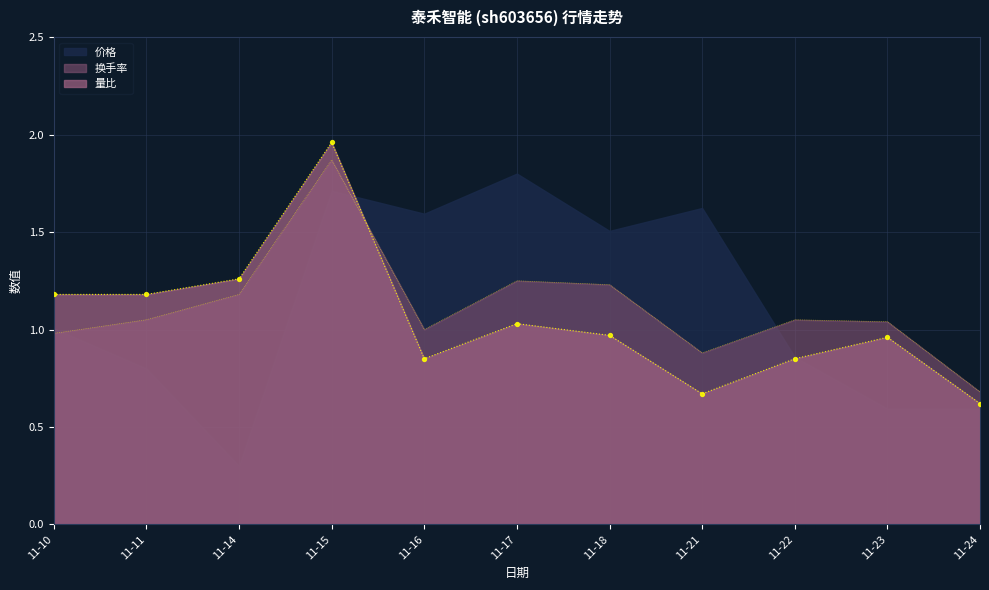

What is the total value across all series at 11-11?

2.2